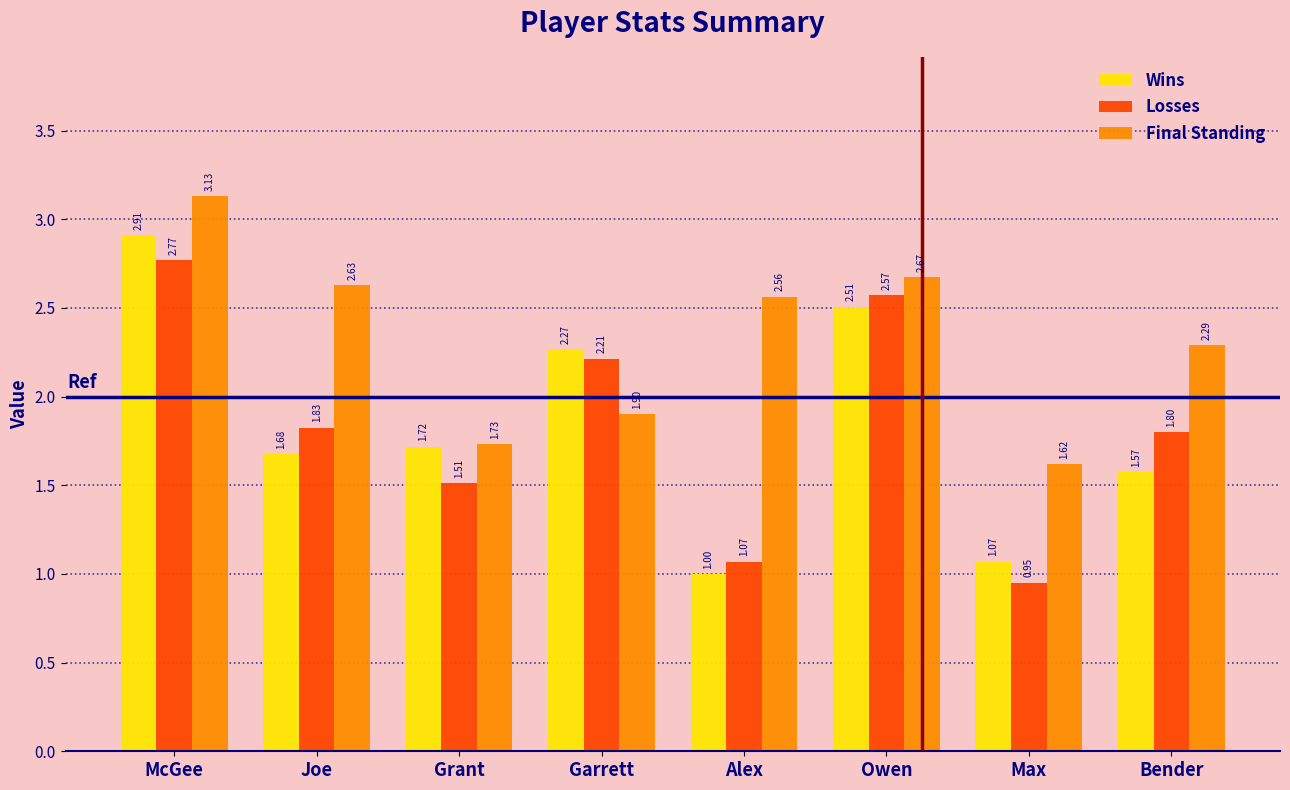

Where does the Losses series first go above 1?

McGee